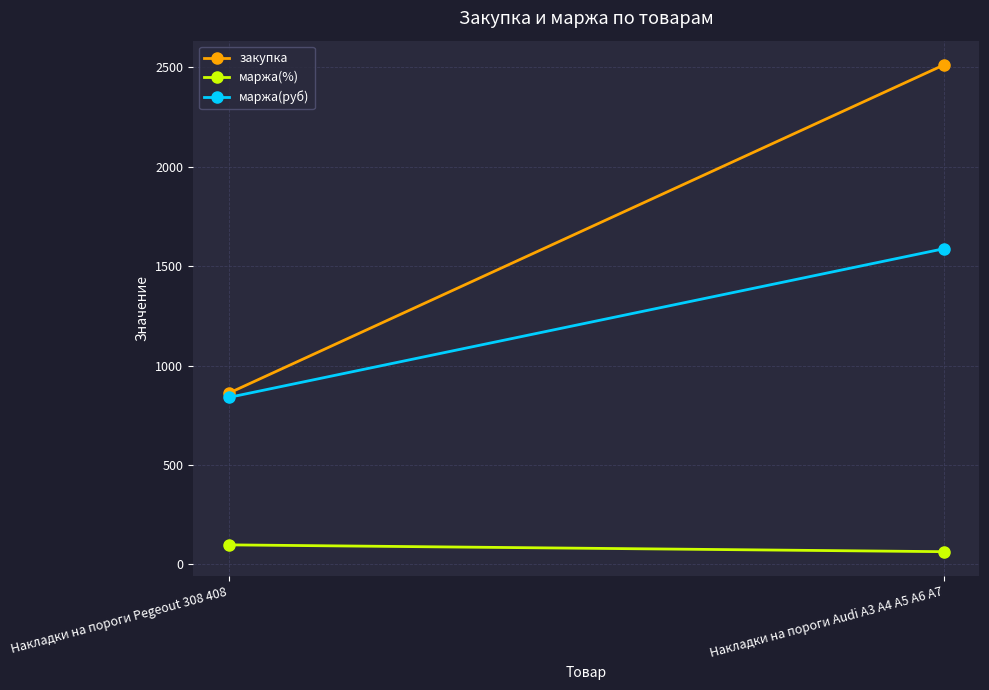

Reading right to left, what are all the values shown in this chart?

закупка: 2512.4	860.7
маржа(%): 63.2	97.5
маржа(руб): 1587.6	839.3